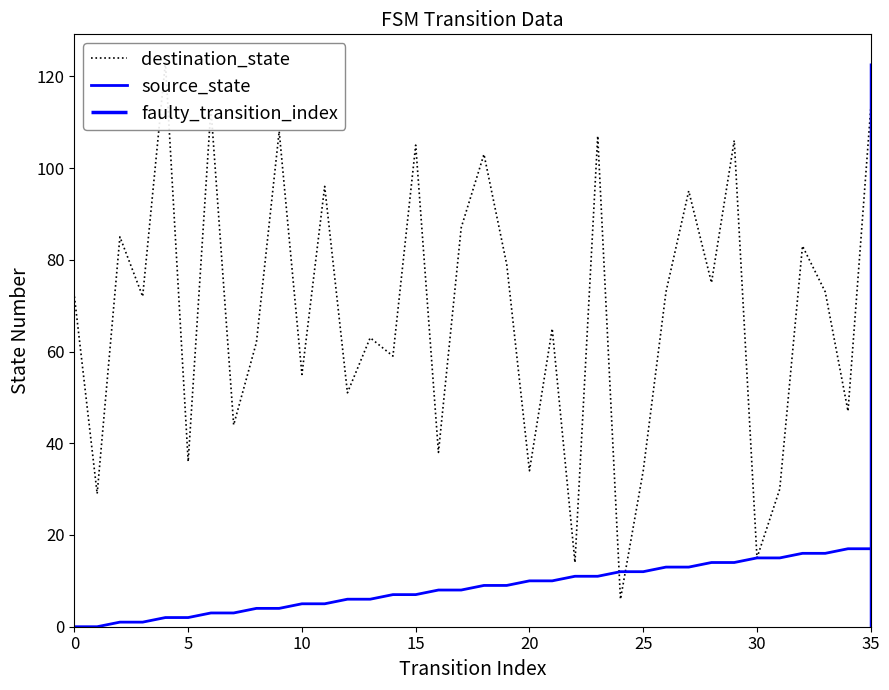

What is the difference between the source_state values at 16 and 35?

9